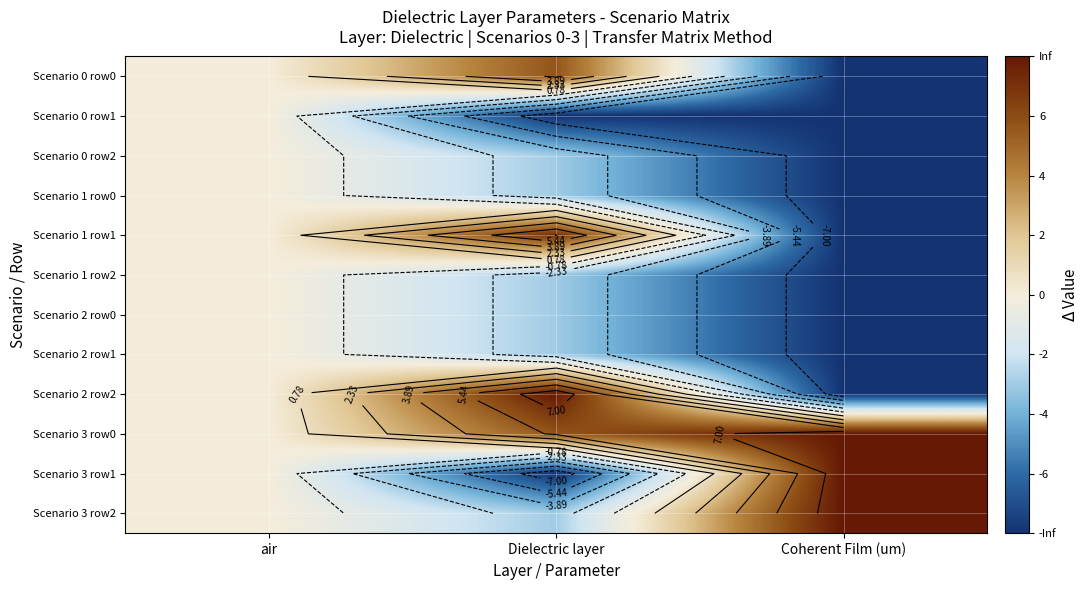

Which series has the largest total across all categories?

Scenario 3 row0